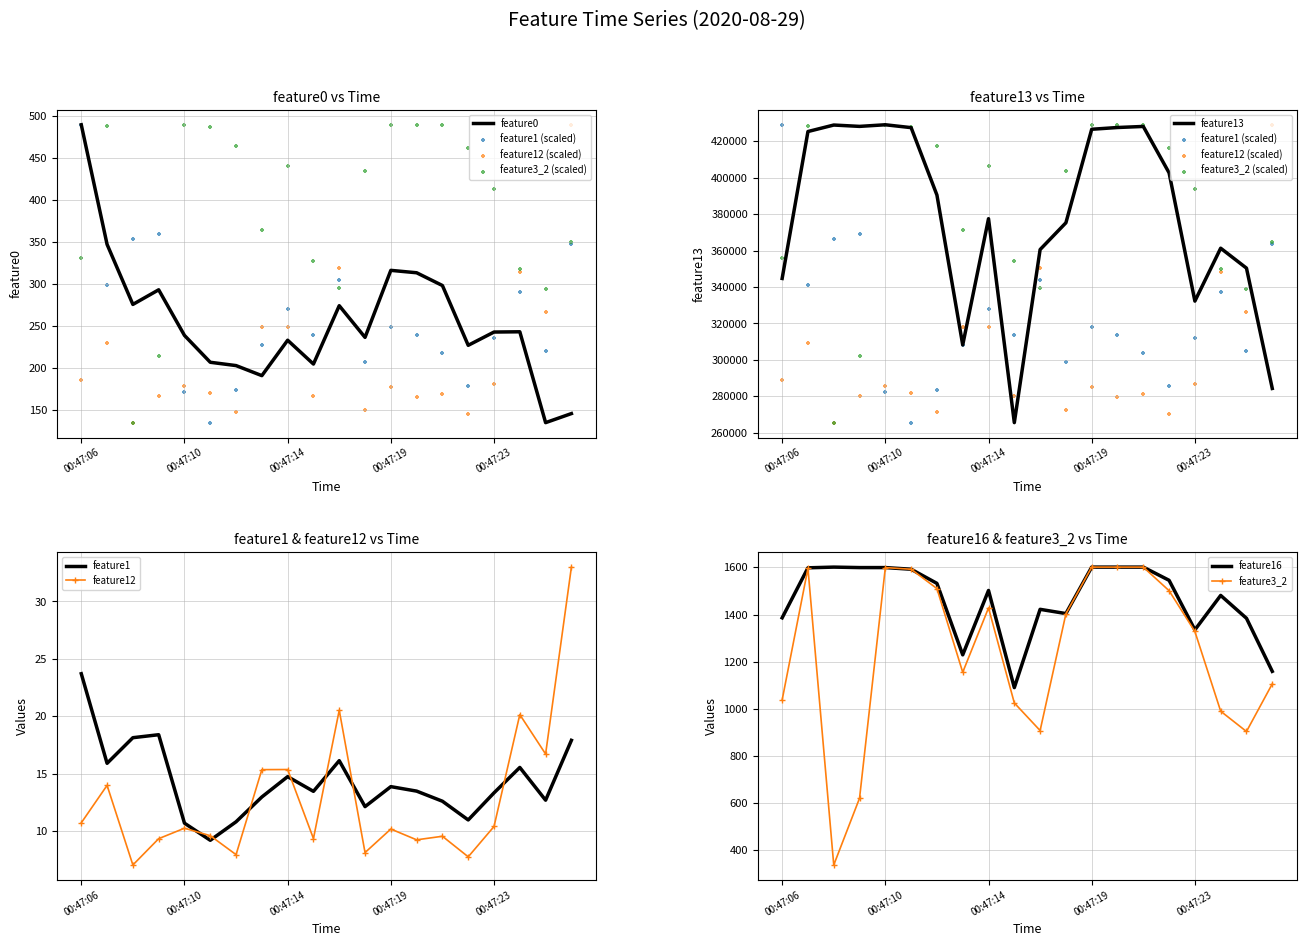

Which series has the largest total across all categories?

feature13